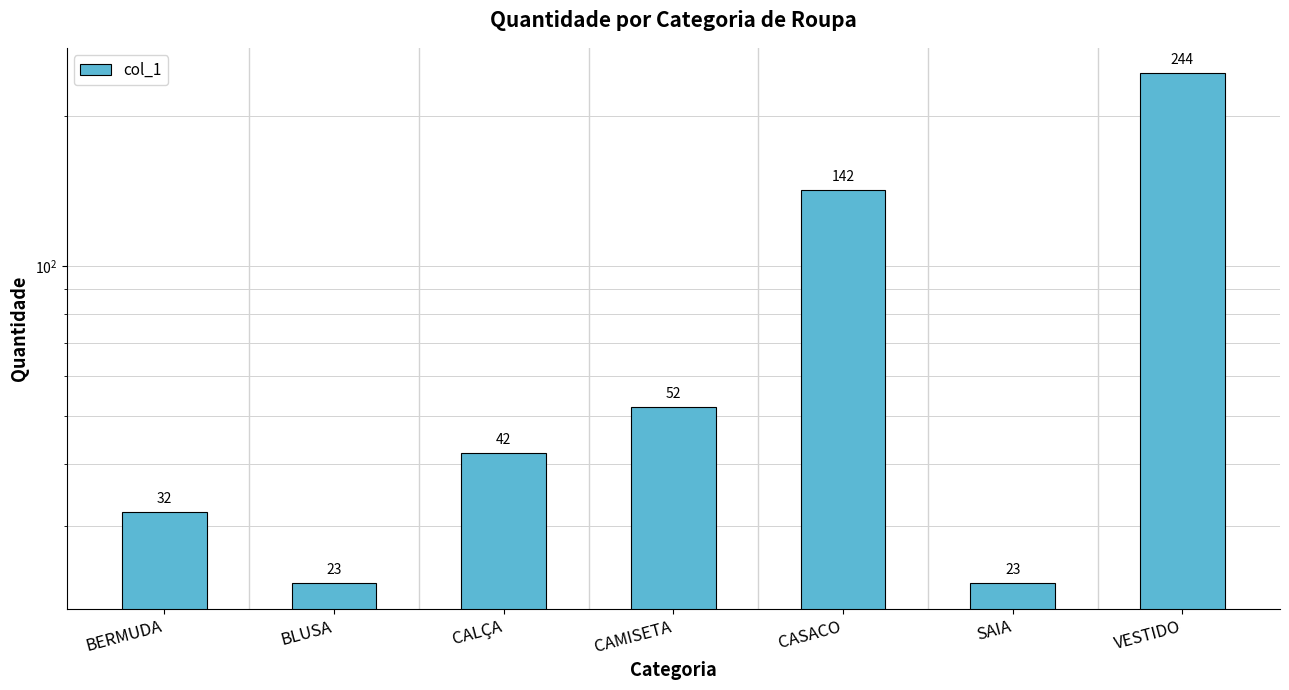

What position from the left is BLUSA?

2